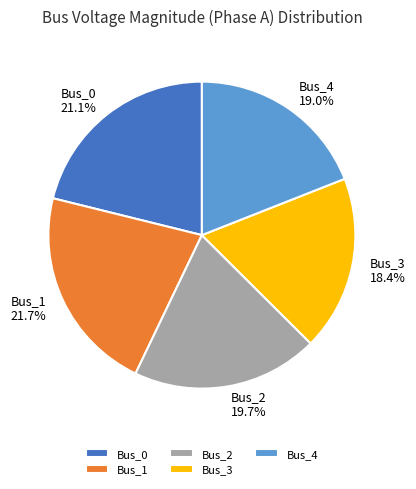

Which category has the biggest portion of the pie?

Bus_1